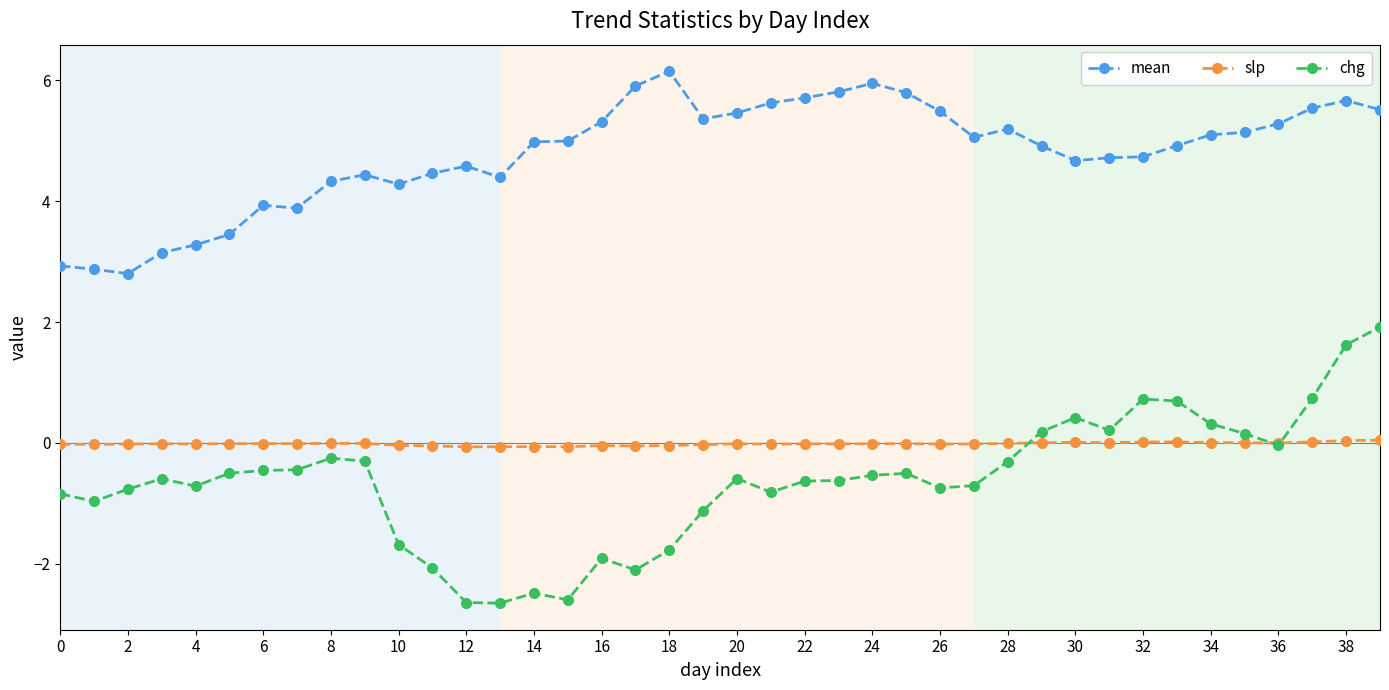

True or false: mean and slp cross at least once.

False